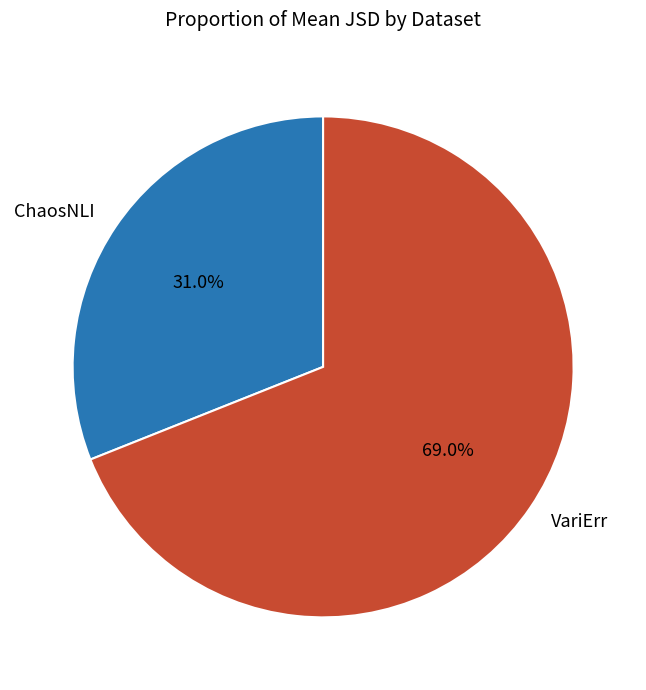

To the nearest percent, what portion does VariErr represent?

69%